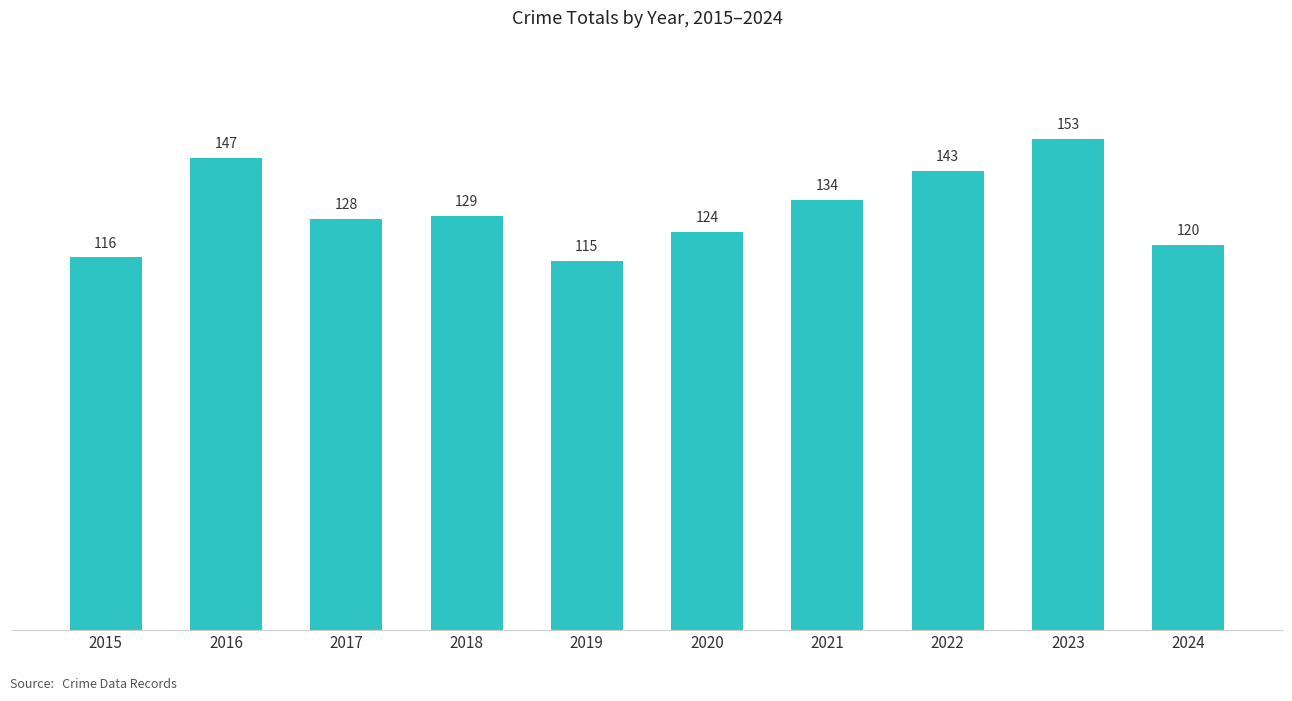

What is the sum of the values at 2022 and 2023?

296